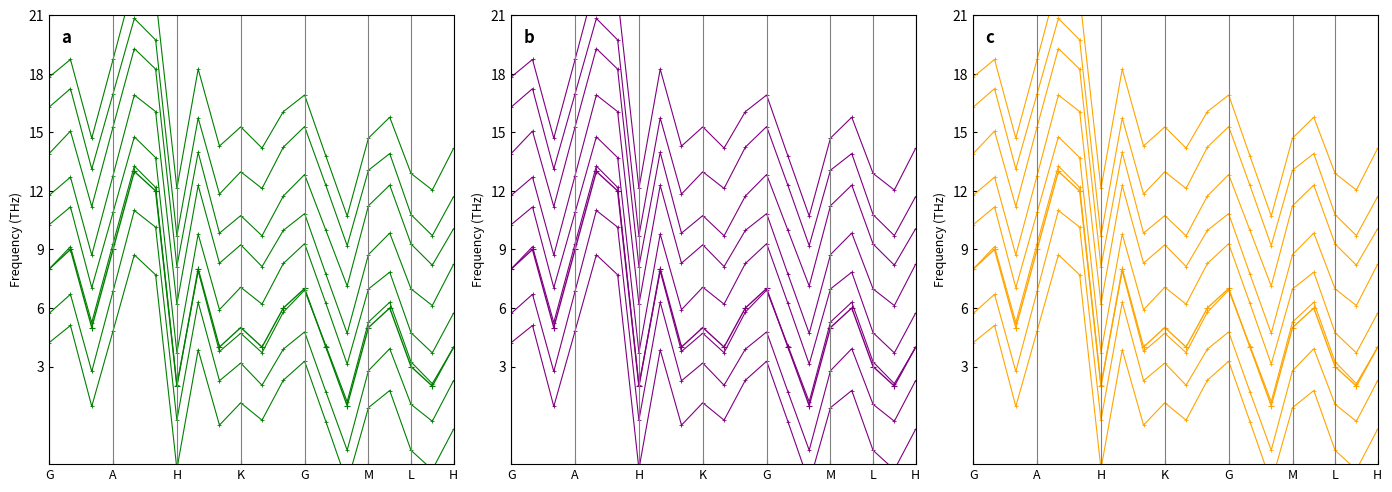

How many categories are shown in the chart?

20